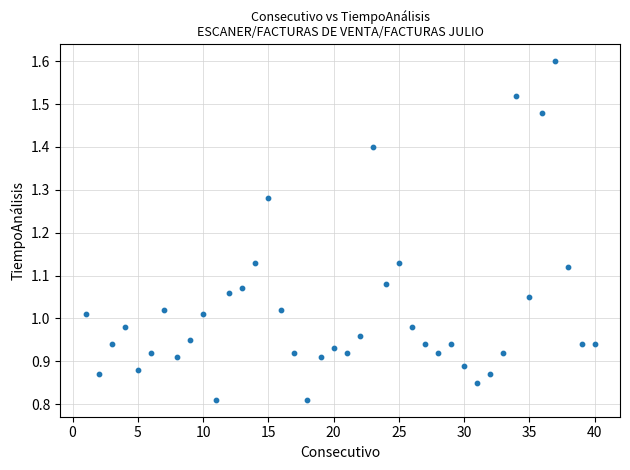

What is the range of X values (max minus min)?

39.0